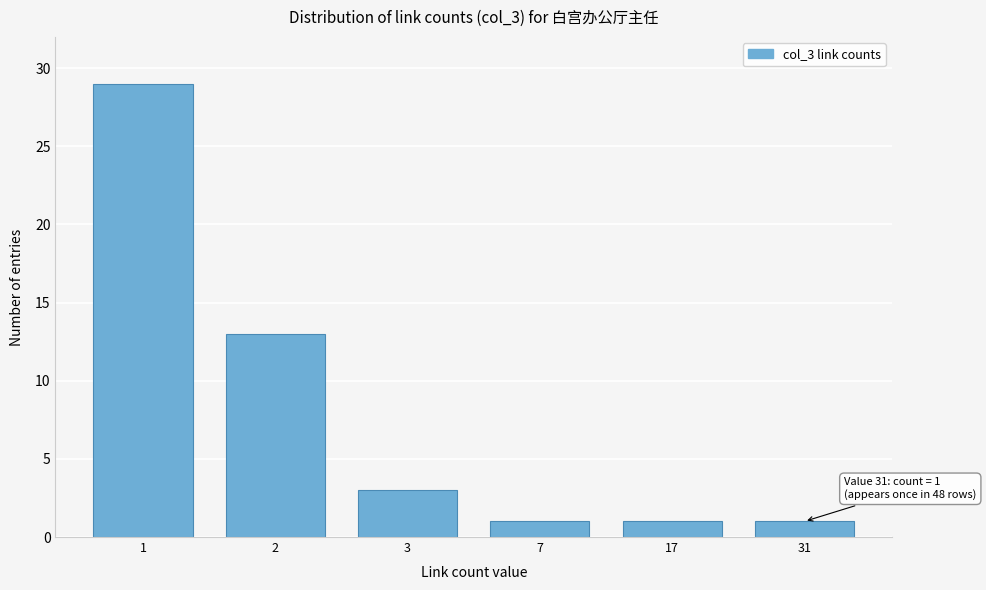

Reading left to right, transcribe all the data shown in this chart.

1=29	2=13	3=3	7=1	17=1	31=1